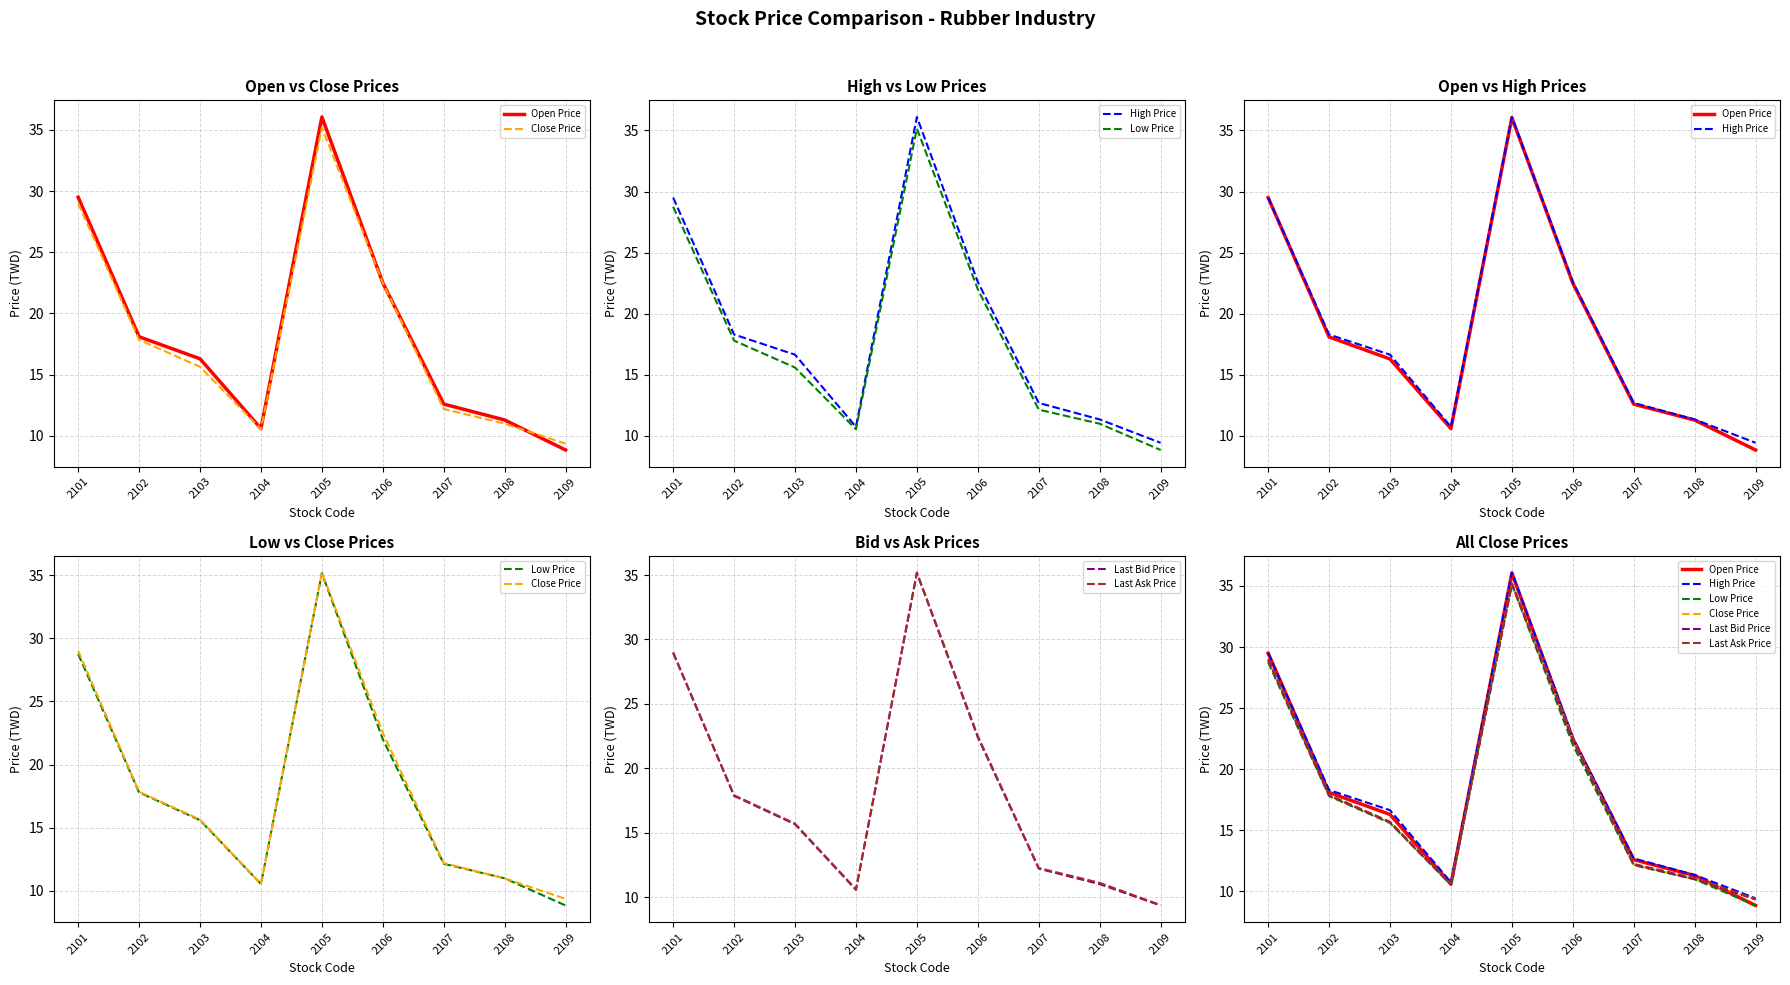

Where is the first local maximum for Close Price?

2105